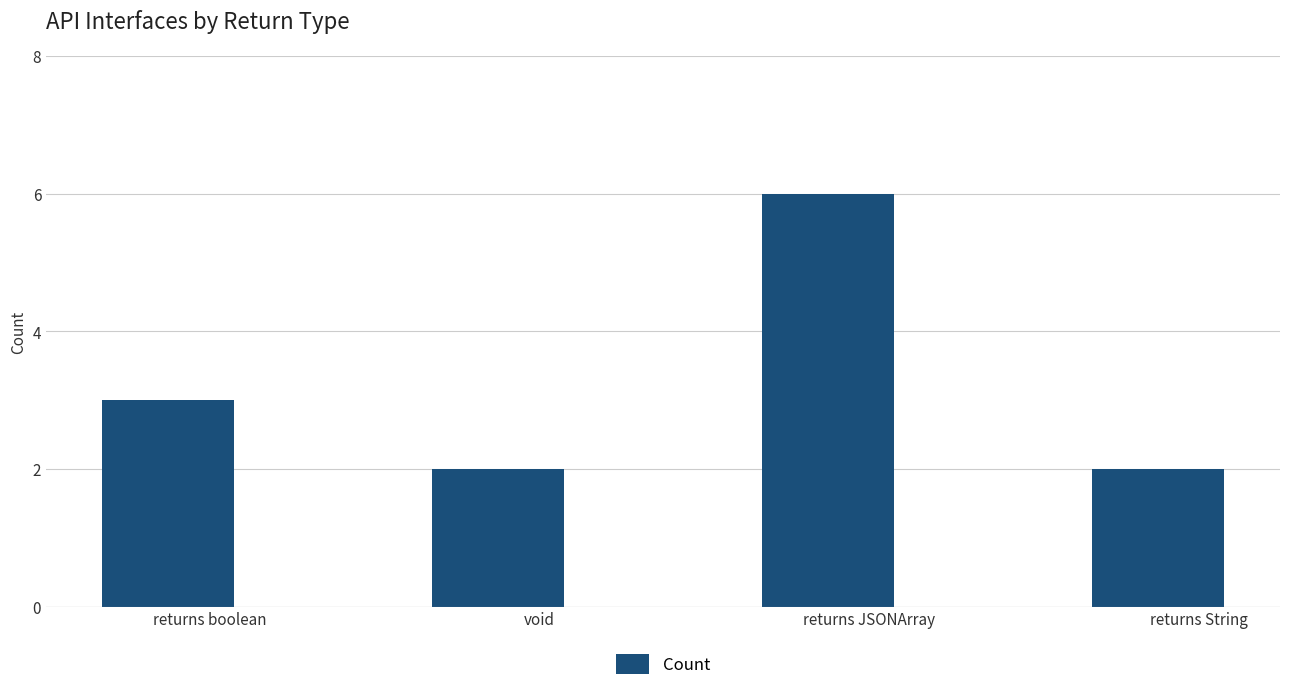

How many data points does each series have?

4